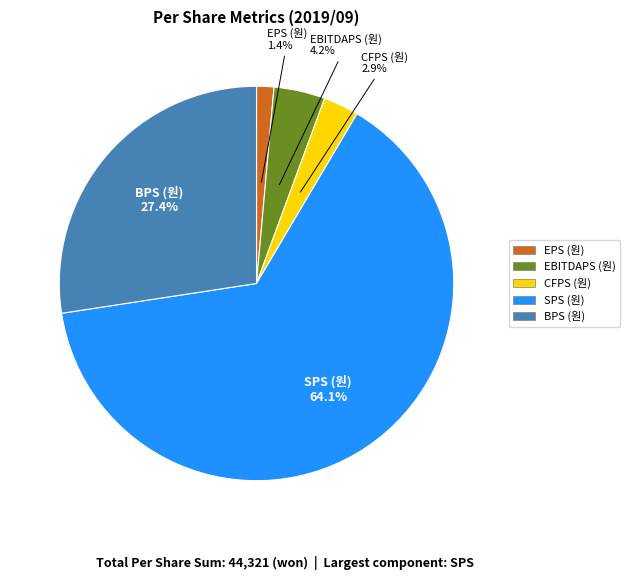

To the nearest percent, what is the average slice percentage?

20%